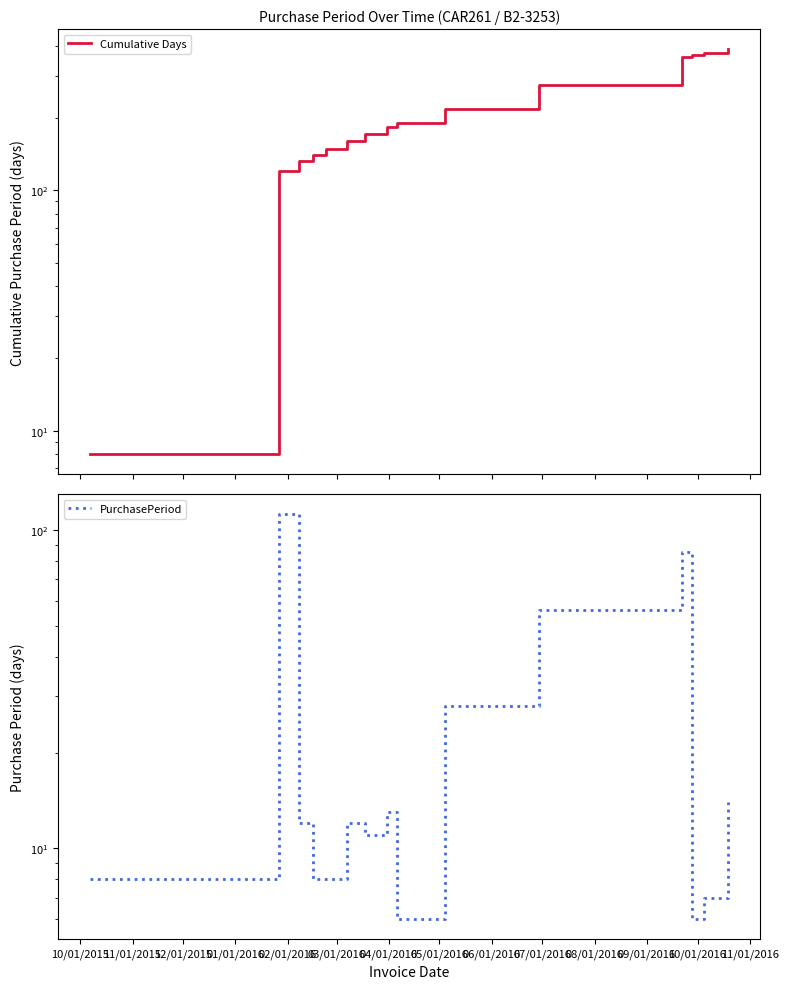

True or false: Cumulative Days has more than 0 points higher than both neighbors.

False